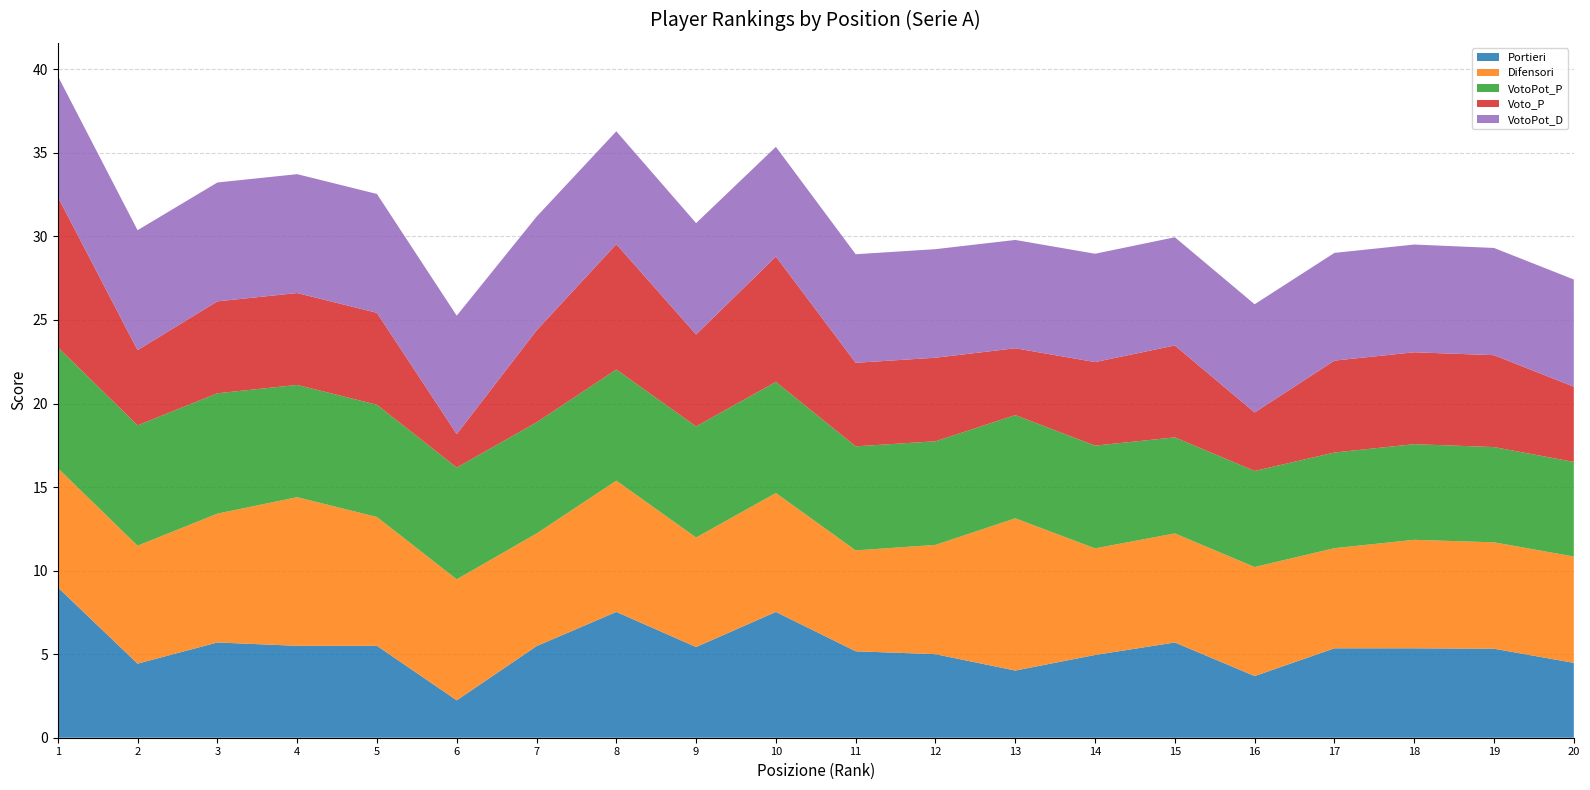

Reading left to right, extract all data points from this chart.

Portieri: 1=9.0	2=4.4	3=5.7	4=5.5	5=5.5	6=2.2	7=5.5	8=7.5	9=5.4	10=7.5	11=5.2	12=5.0	13=4.0	14=5.0	15=5.7	16=3.7	17=5.4	18=5.4	19=5.3	20=4.5
Difensori: 1=7.1	2=7.1	3=7.7	4=8.9	5=7.7	6=7.2	7=6.7	8=7.9	9=6.6	10=7.1	11=6.0	12=6.5	13=9.1	14=6.4	15=6.5	16=6.5	17=6.0	18=6.5	19=6.4	20=6.4
VotoPot_P: 1=7.2	2=7.2	3=7.2	4=6.7	5=6.7	6=6.7	7=6.7	8=6.6	9=6.6	10=6.6	11=6.2	12=6.2	13=6.2	14=6.1	15=5.7	16=5.7	17=5.7	18=5.7	19=5.7	20=5.7
Voto_P: 1=9.0	2=4.5	3=5.5	4=5.5	5=5.5	6=2.0	7=5.5	8=7.5	9=5.5	10=7.5	11=5.0	12=5.0	13=4.0	14=5.0	15=5.5	16=3.5	17=5.5	18=5.5	19=5.5	20=4.5
VotoPot_D: 1=7.2	2=7.2	3=7.1	4=7.1	5=7.1	6=7.1	7=6.8	8=6.8	9=6.7	10=6.6	11=6.5	12=6.5	13=6.5	14=6.5	15=6.5	16=6.5	17=6.4	18=6.4	19=6.4	20=6.4